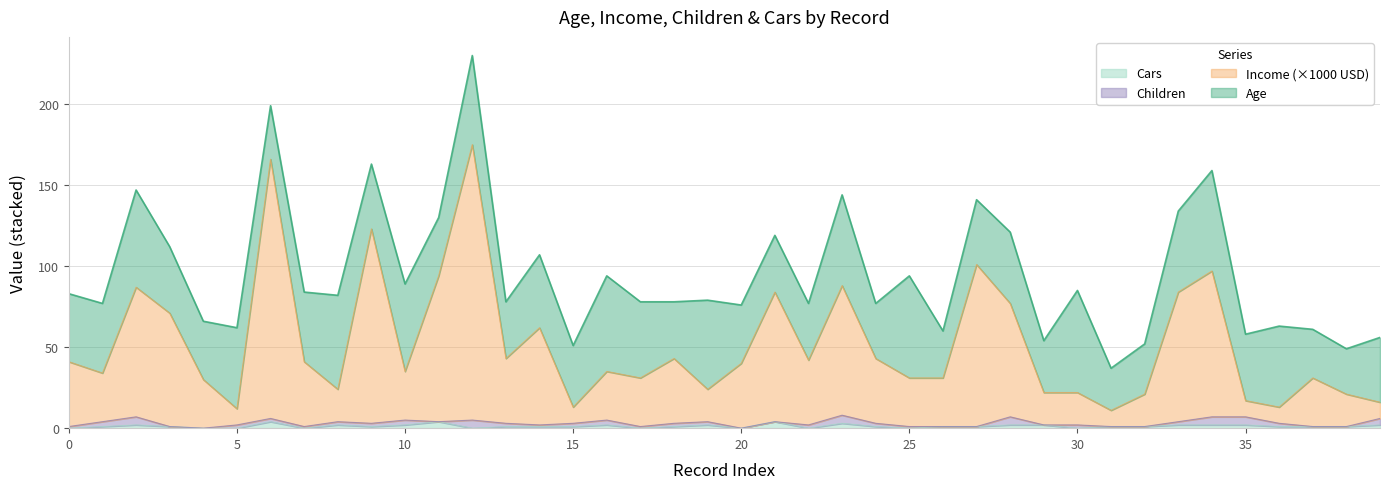

True or false: Cars has a value of 2 at 35.

True